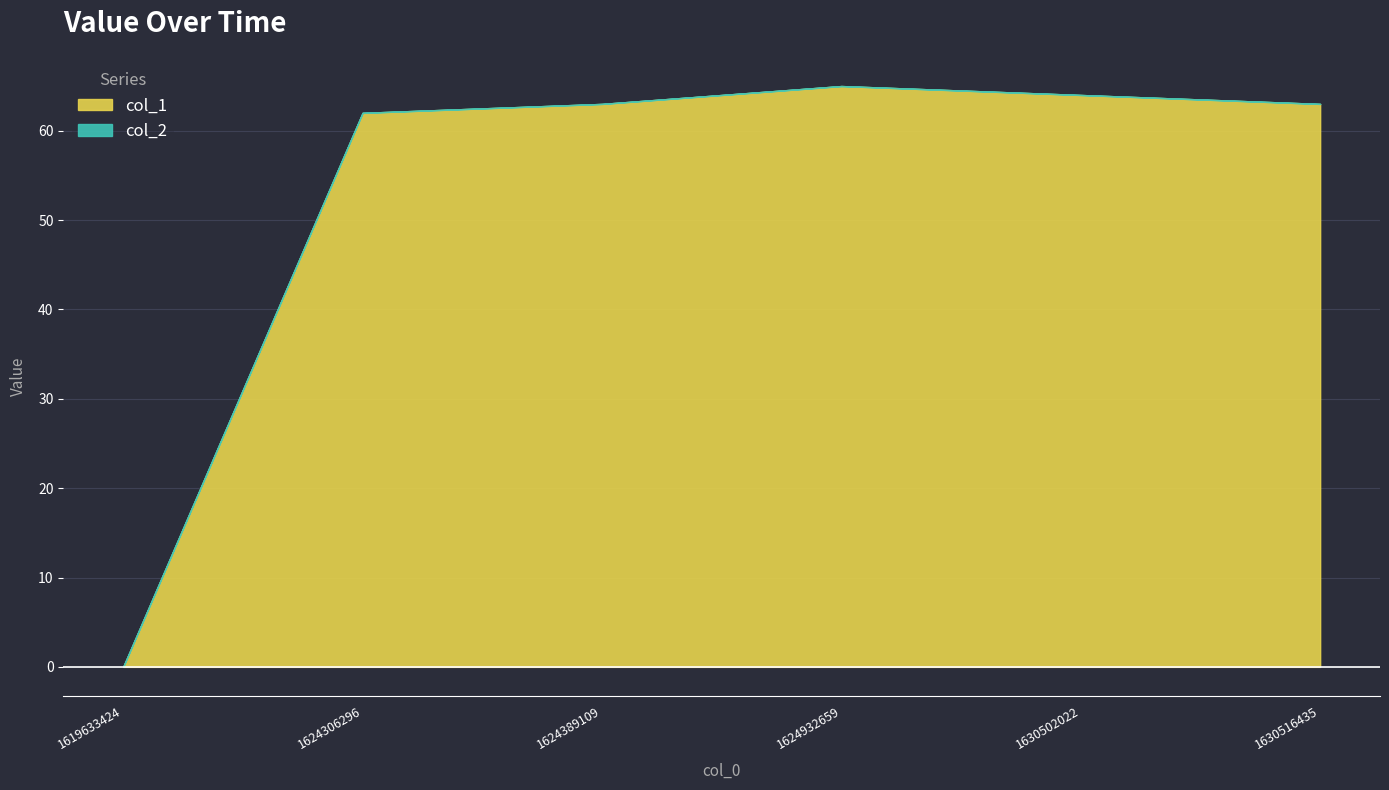

True or false: col_2 and col_1 intersect in this chart.

False